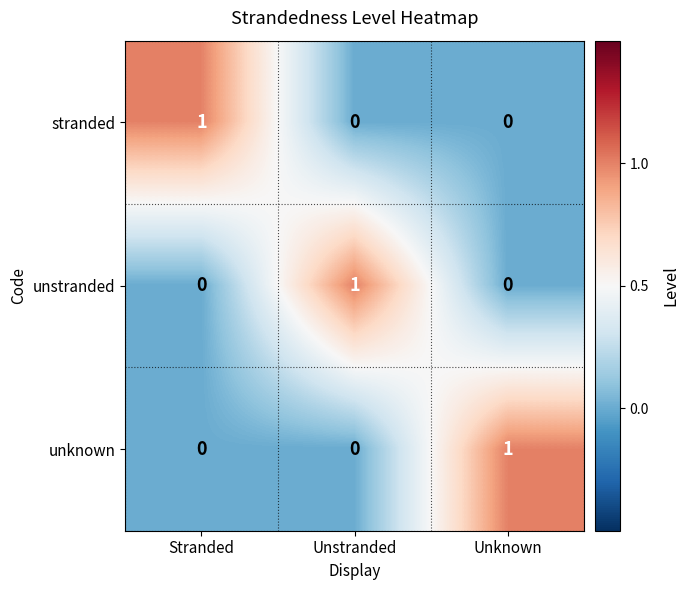

At how many categories does at least one series exceed 0?

3